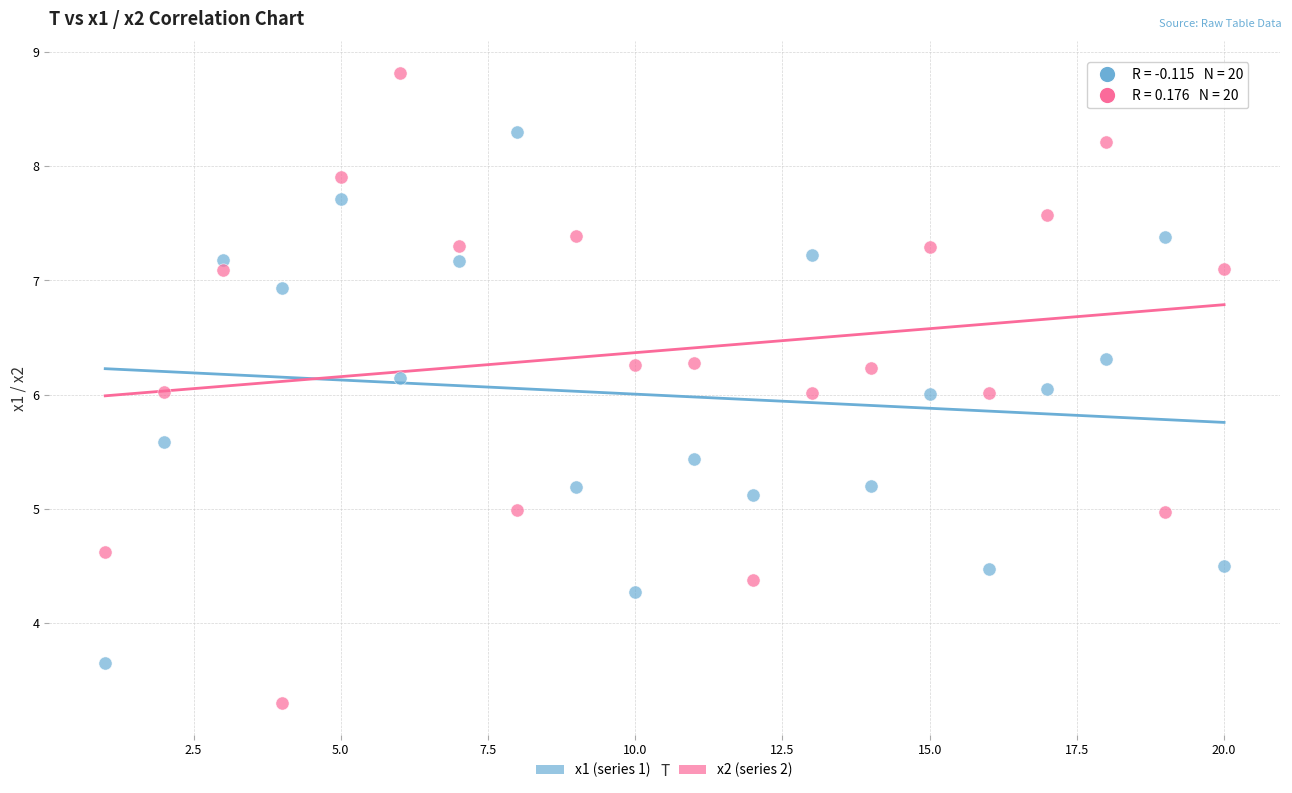

Across all data points, what is the range of X values (max minus min)?

19.0